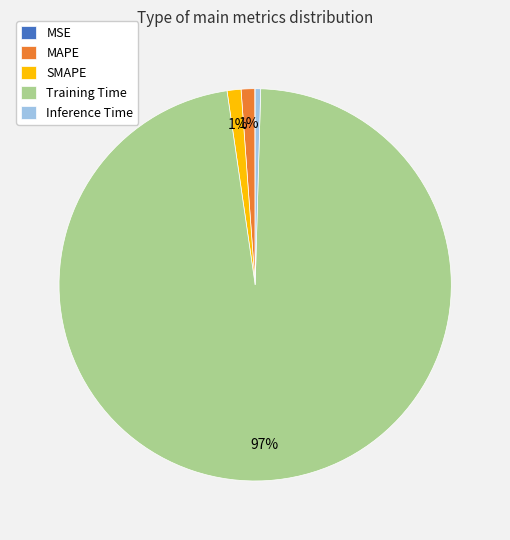

Is the sum of Training Time and SMAPE greater than half?

Yes